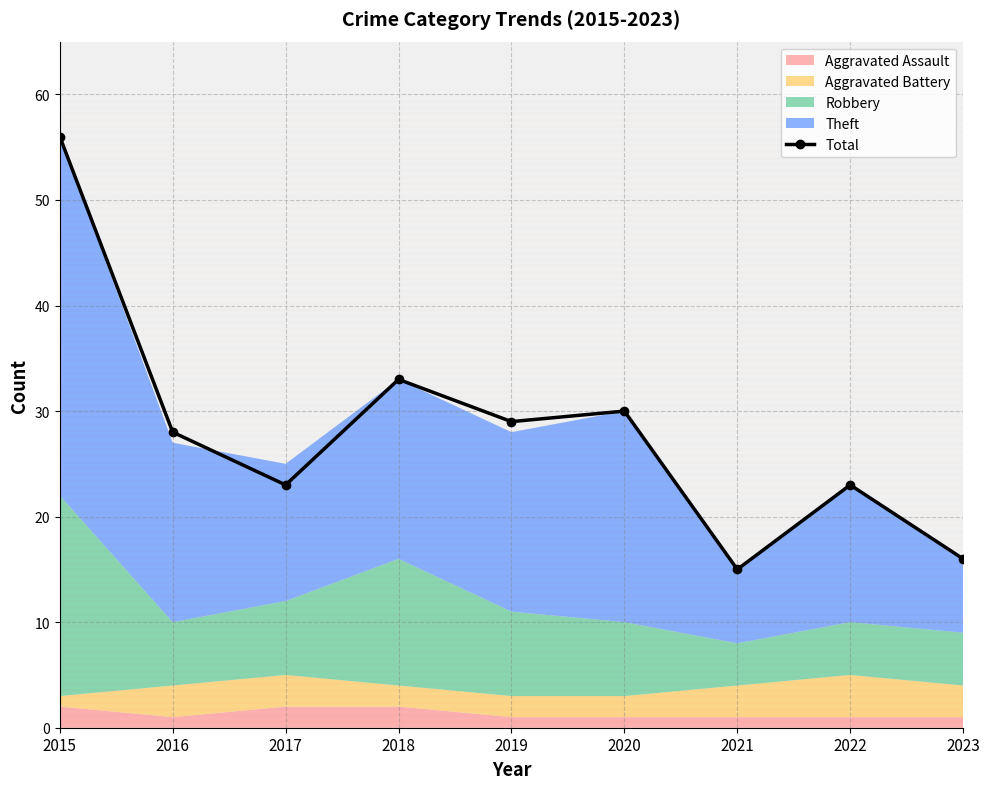

Is it true that the value at 2017 is 31?

False